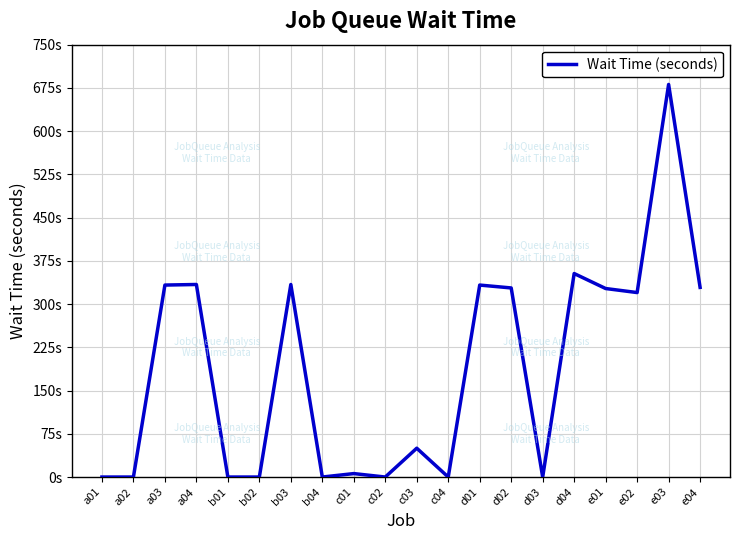

Reading right to left, transcribe all the data shown in this chart.

e04=329	e03=681	e02=320	e01=327	d04=353	d03=0	d02=328	d01=333	c04=0	c03=50	c02=0	c01=6	b04=0	b03=334	b02=0	b01=0	a04=334	a03=333	a02=0	a01=0